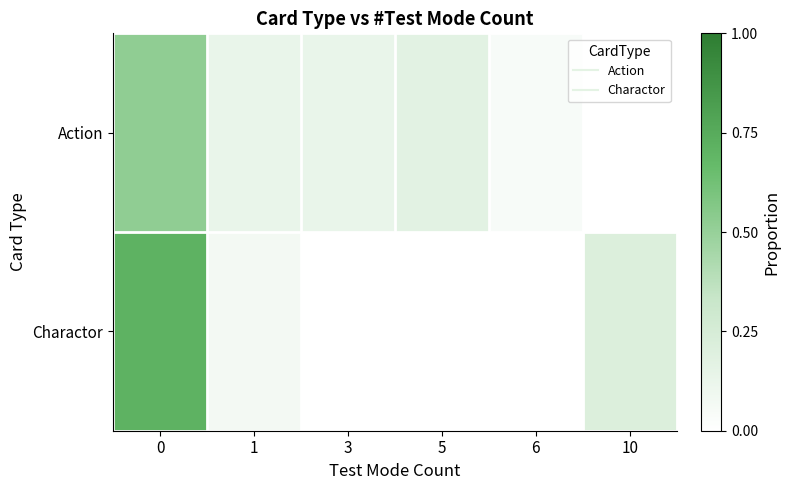

Which series changed the most between 1 and 10?

Charactor